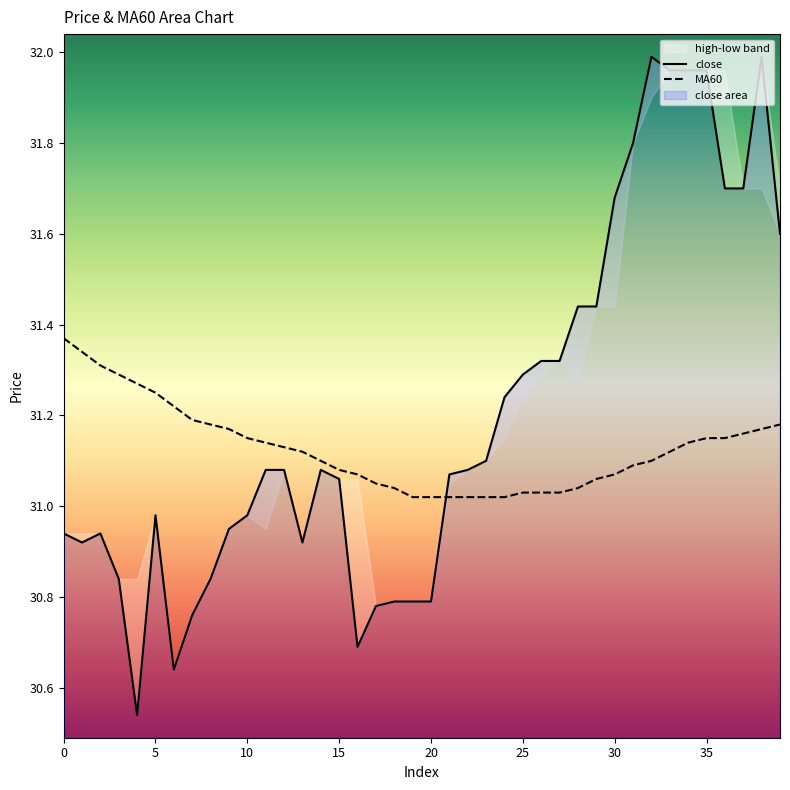

At how many categories does at least one series exceed 31?

40